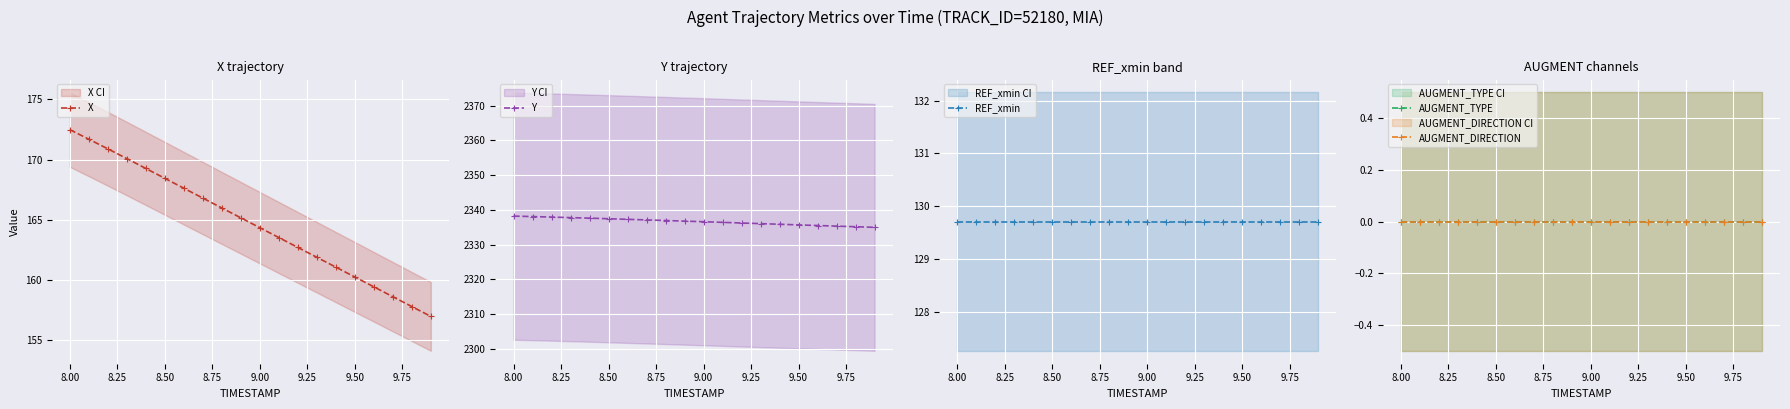

What is the minimum value for X?

157.0